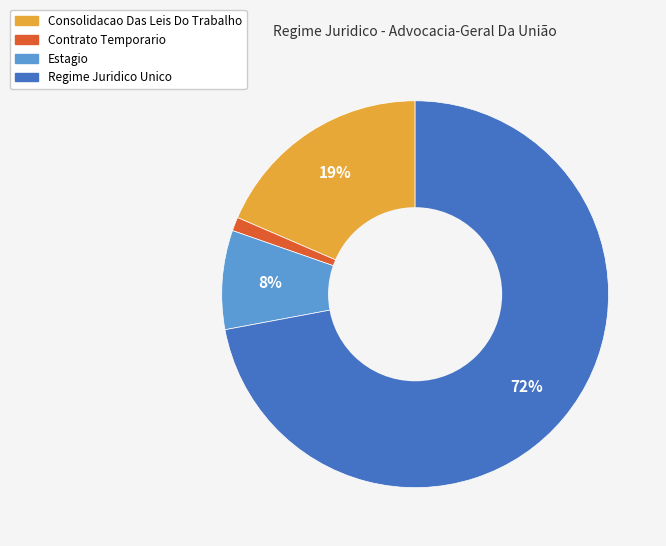

Is it true that Consolidacao Das Leis Do Trabalho is 19% of the pie?

True